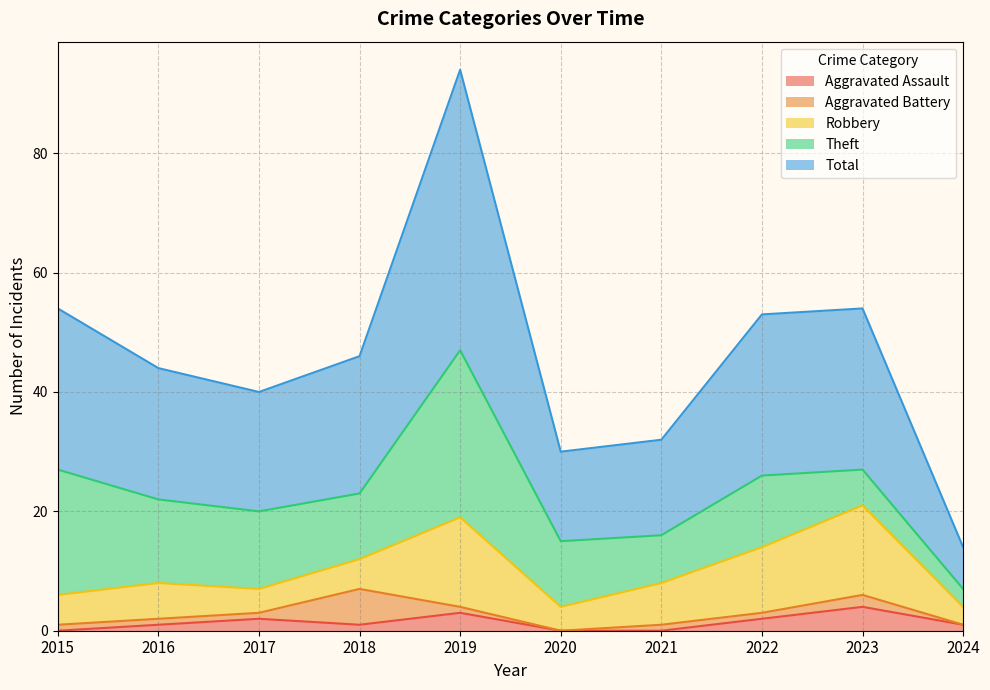

Which has a higher value, 2017 or 2021?

2017